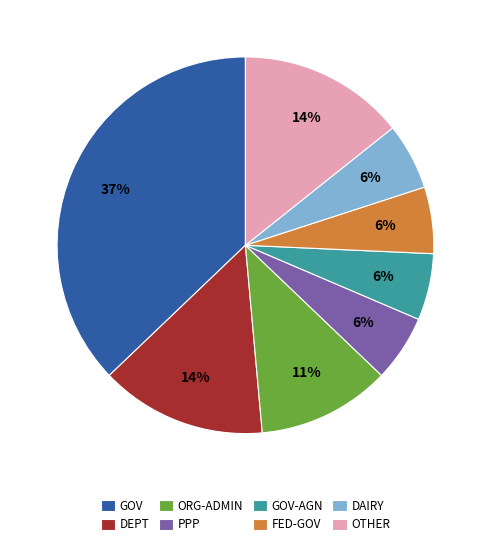

Which slice is the largest?

GOV